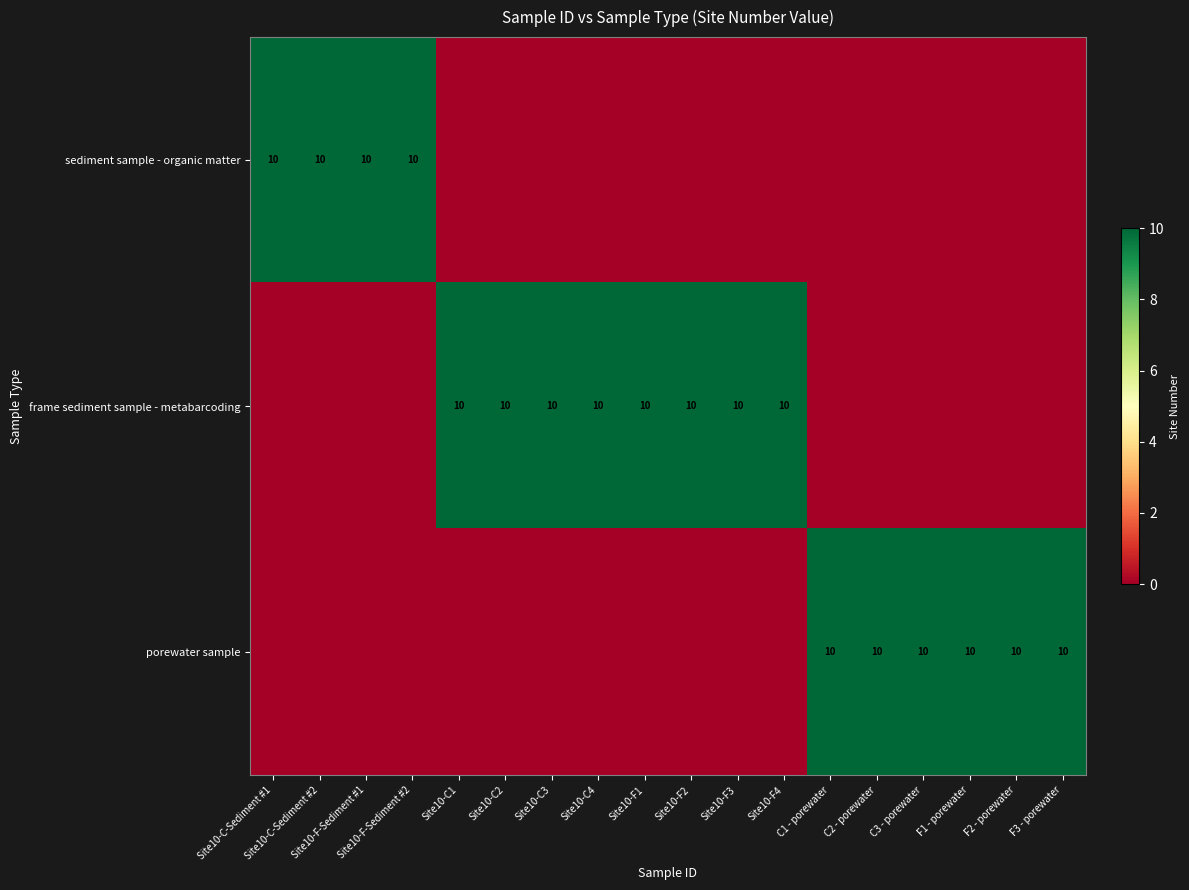

Is the value of porewater sample at Site10-C4 greater than the value of frame sediment sample - metabarcoding at Site10-C3?

No